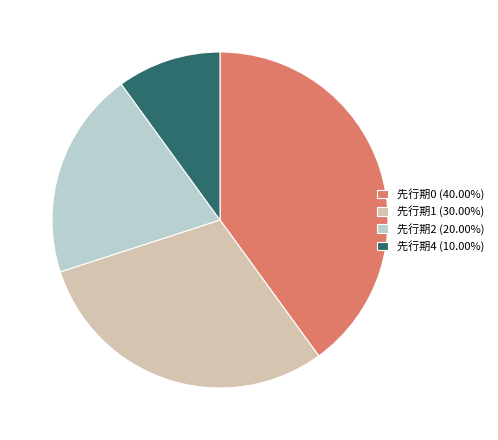

Does 先行期1 (30.00%) account for over 50% of the chart?

No